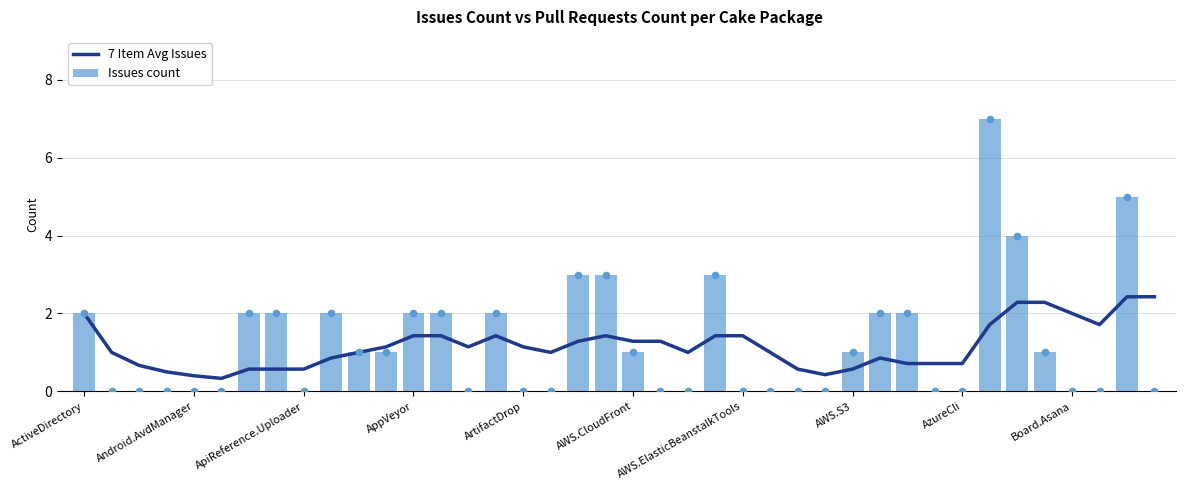

Which series has the largest Y range (max minus min)?

Issues count